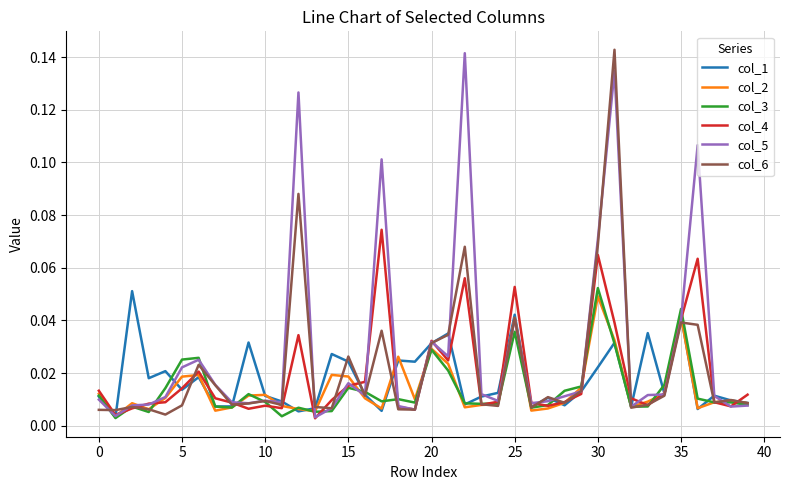

Which series has the largest total across all categories?

col_5